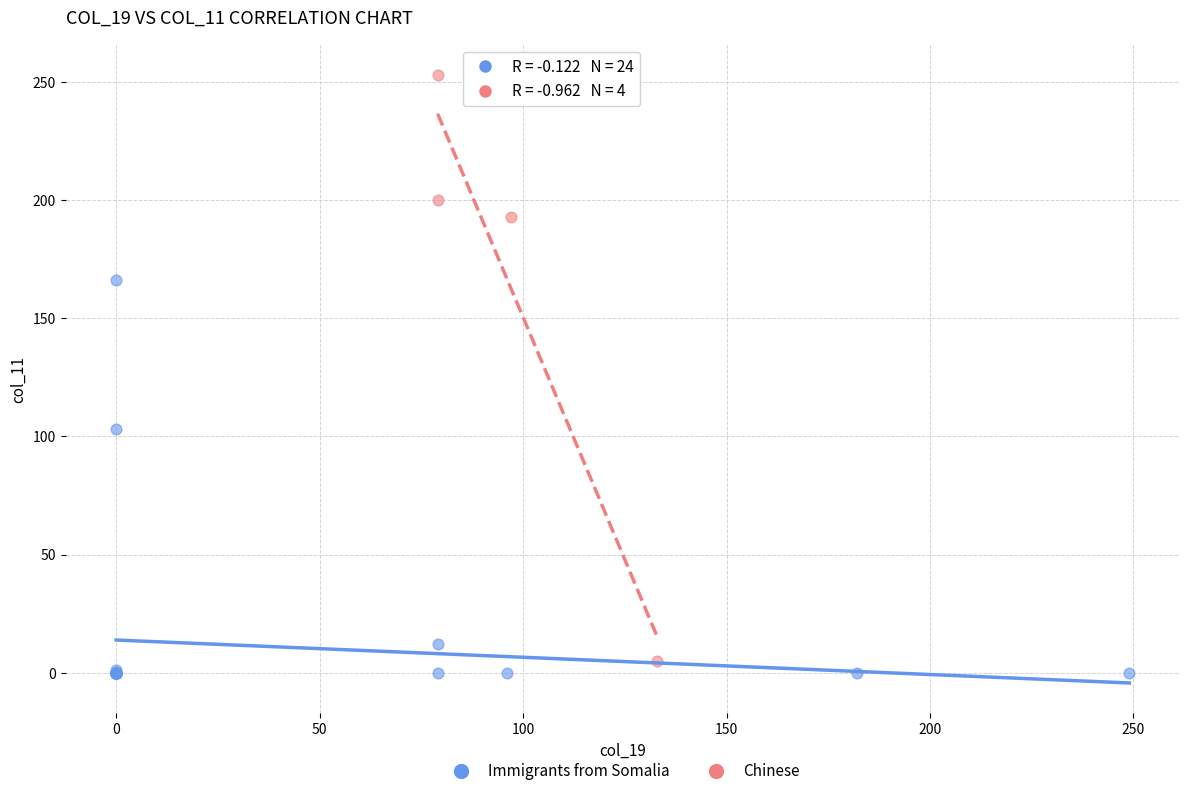

Which series has the largest Y range (max minus min)?

Chinese